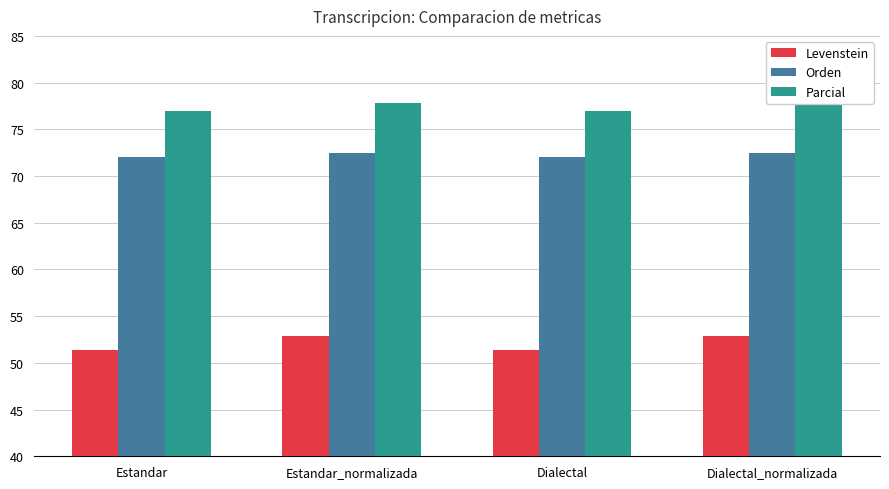

Which series has the largest total across all categories?

Parcial